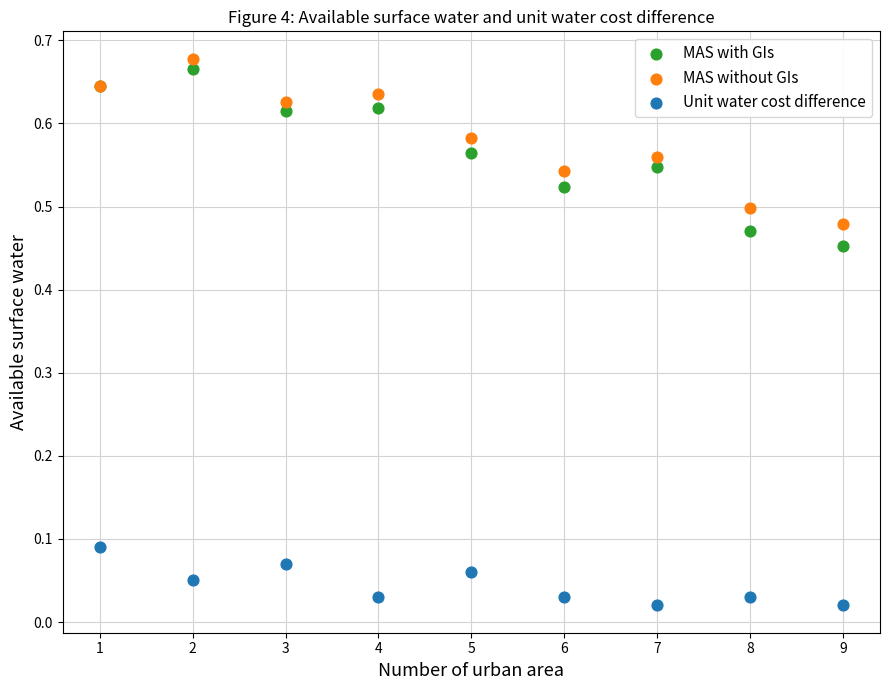

Which series has the largest Y range (max minus min)?

MAS with GIs